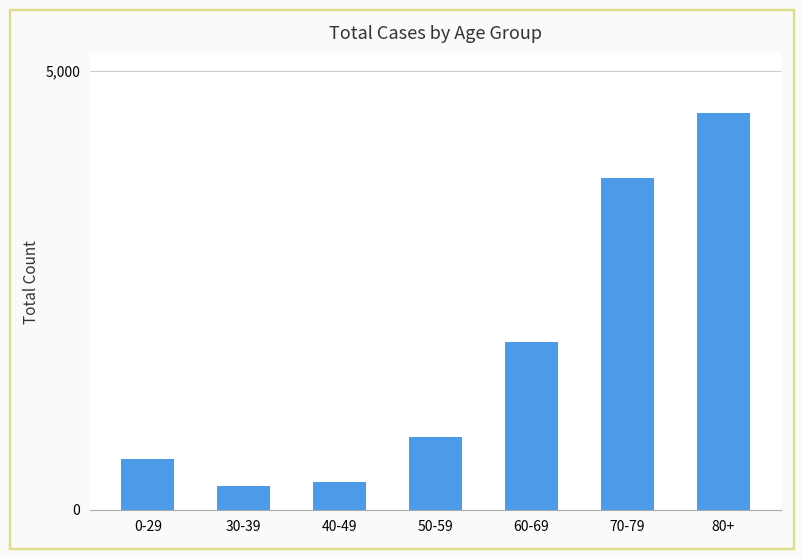

Which category has the highest value across all series?

80+